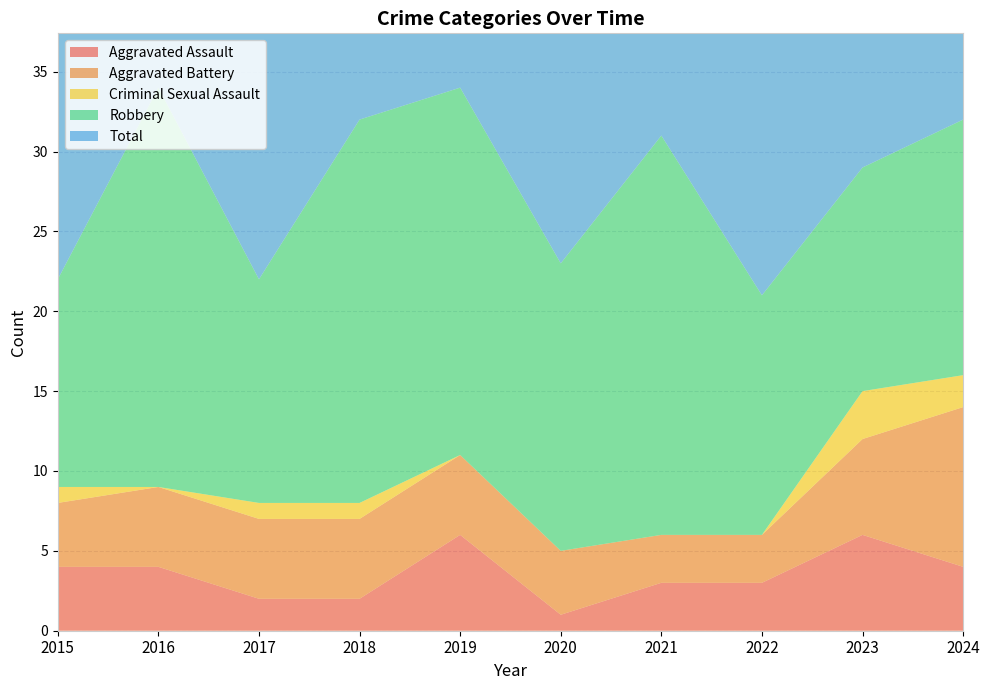

Reading left to right, transcribe all the data shown in this chart.

Aggravated Assault: 2015=4	2016=4	2017=2	2018=2	2019=6	2020=1	2021=3	2022=3	2023=6	2024=4
Aggravated Battery: 2015=4	2016=5	2017=5	2018=5	2019=5	2020=4	2021=3	2022=3	2023=6	2024=10
Criminal Sexual Assault: 2015=1	2016=0	2017=1	2018=1	2019=0	2020=0	2021=0	2022=0	2023=3	2024=2
Robbery: 2015=13	2016=25	2017=14	2018=24	2019=23	2020=18	2021=25	2022=15	2023=14	2024=16
Total: 2015=22	2016=34	2017=22	2018=32	2019=34	2020=23	2021=31	2022=21	2023=29	2024=32